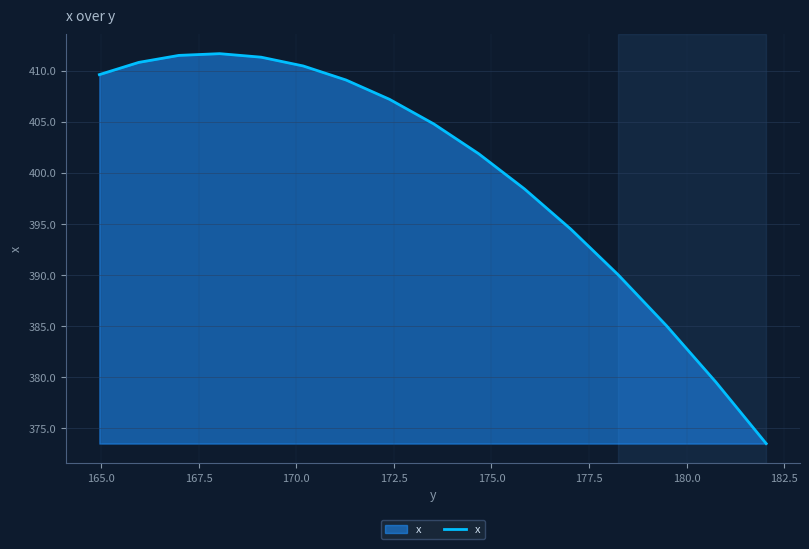

What is the maximum value shown in the chart?

411.7